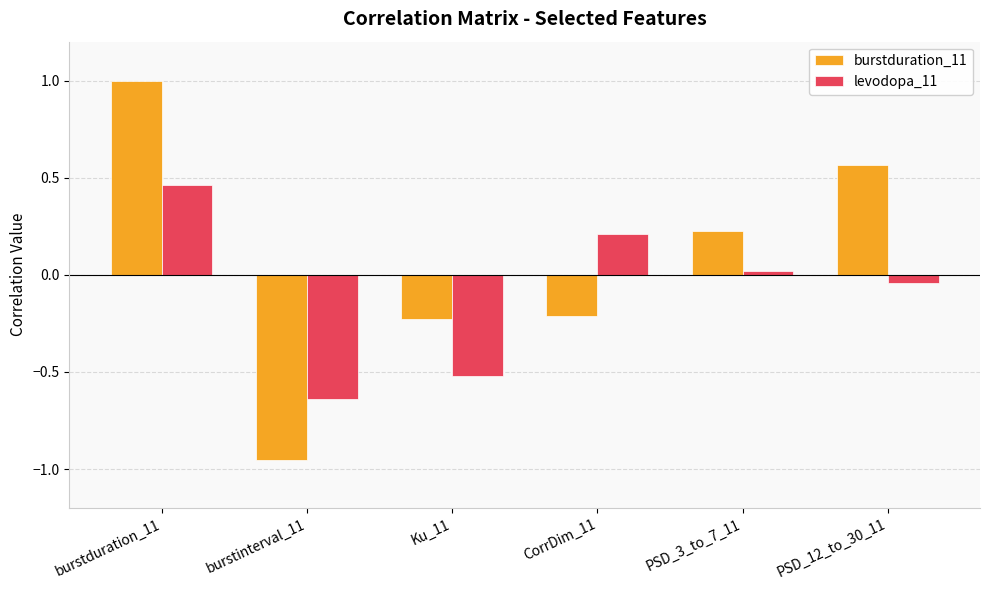

Is it true that burstduration_11 equals 0.2 at PSD_3_to_7_11?

True